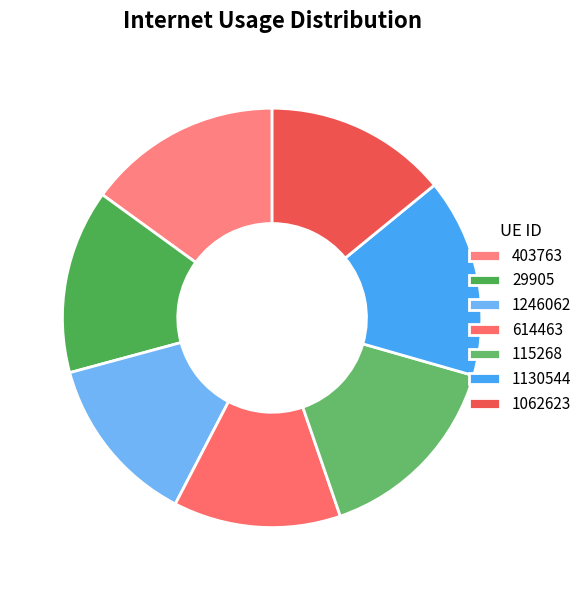

How much of the chart is everything except 29905?

85.8%